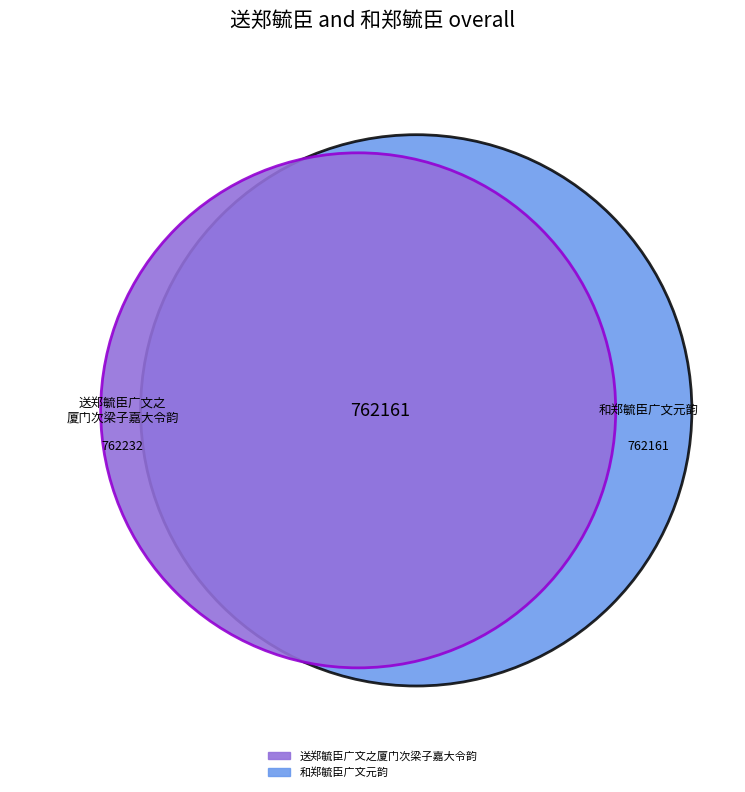

Count the number of slices in the pie.

2